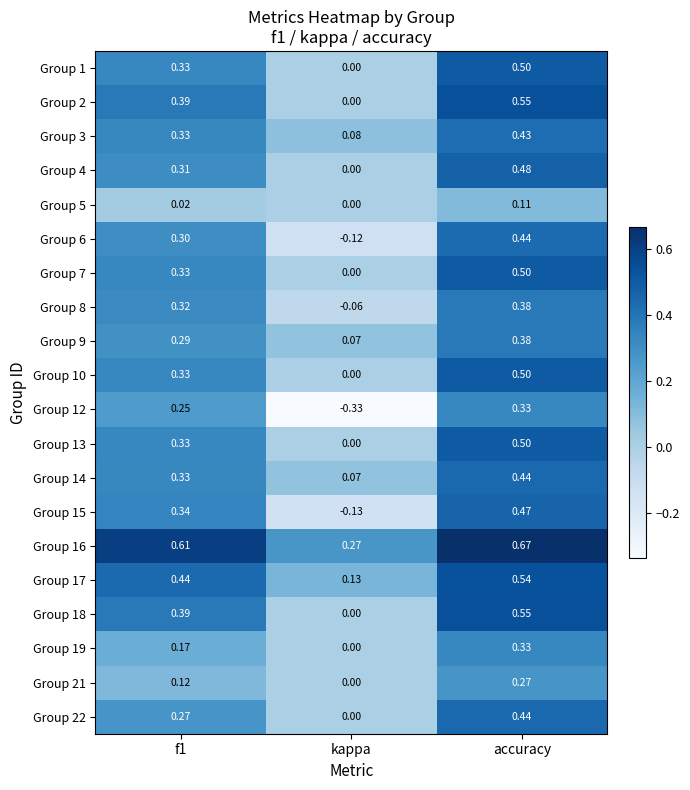

Where is Group 18 nearest to the value 0?

kappa